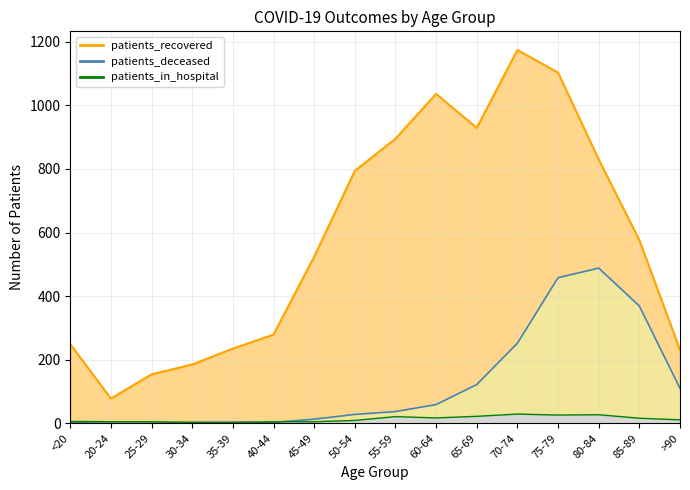

How many interior local valleys does the patients_in_hospital series have?

3